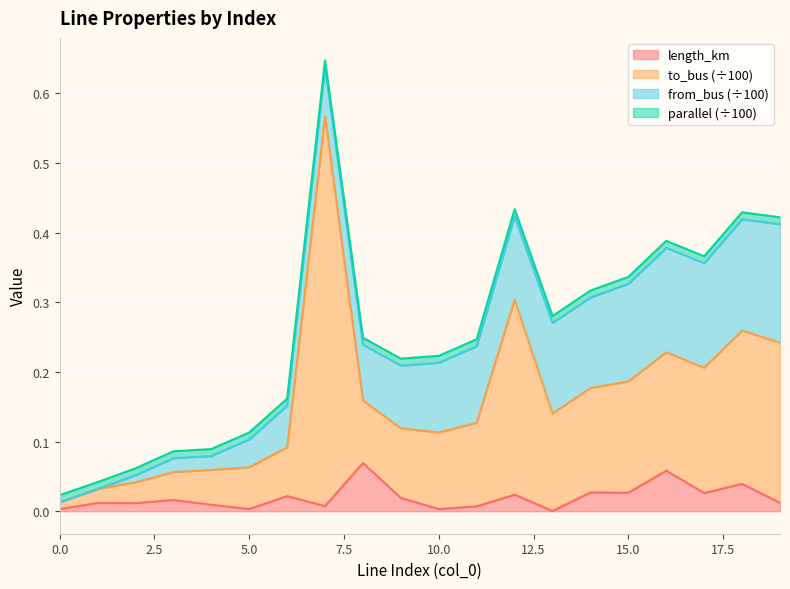

Is it true that length_km equals 0.0 at 0.0?

True